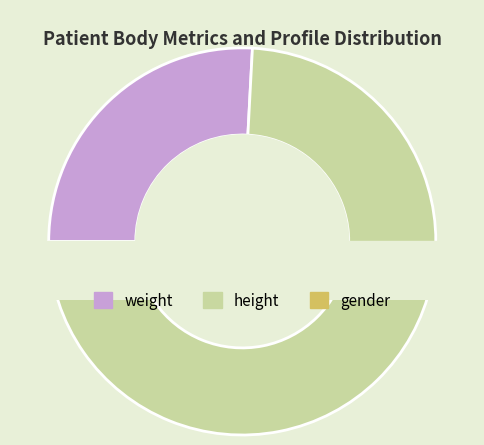

Is weight the majority of the pie?

No